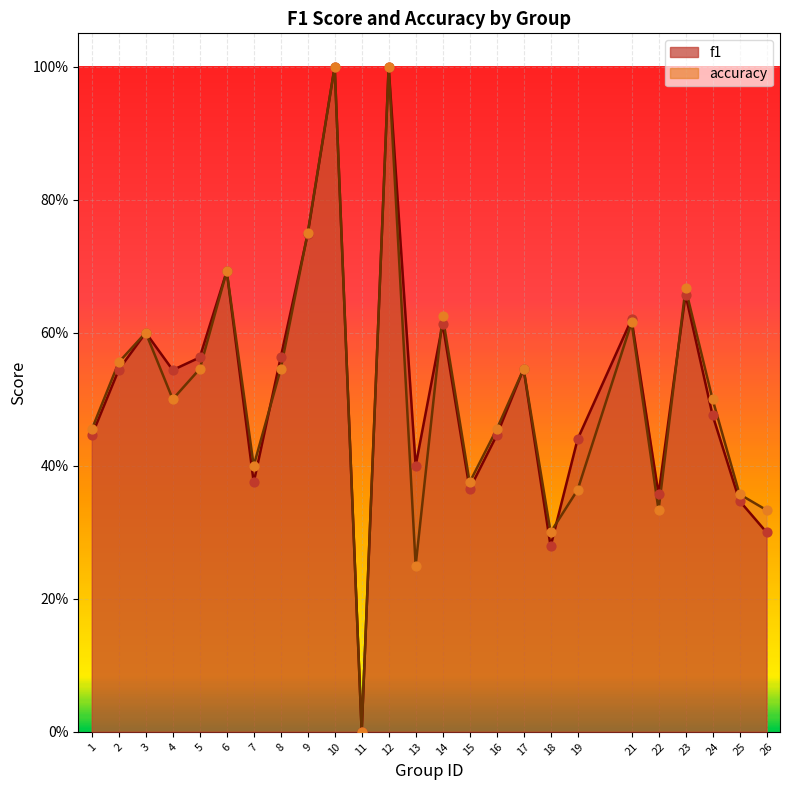

What is the total value across all series at 14?

1.2